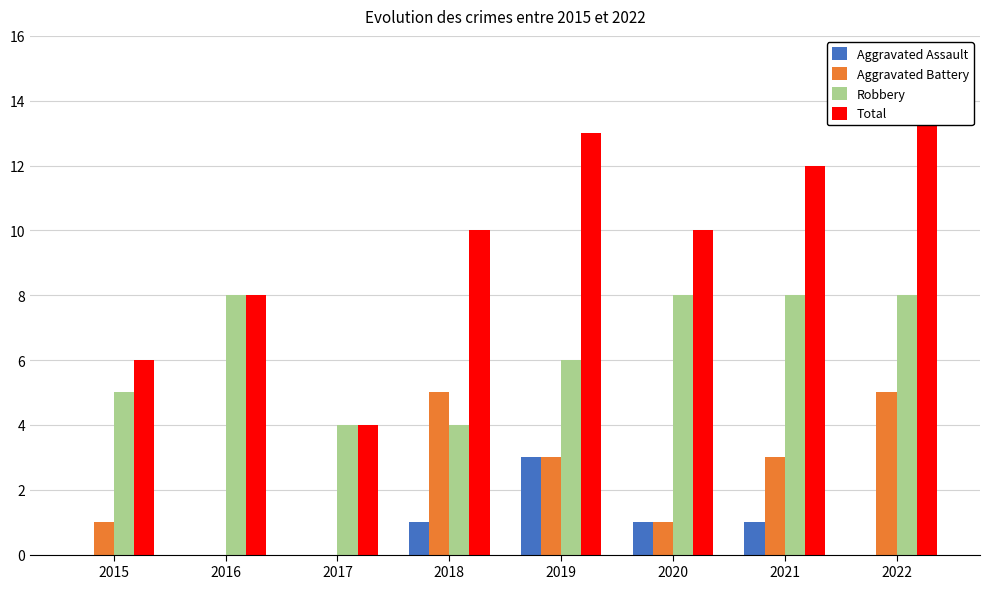

What is the sum of all Aggravated Assault values?

6